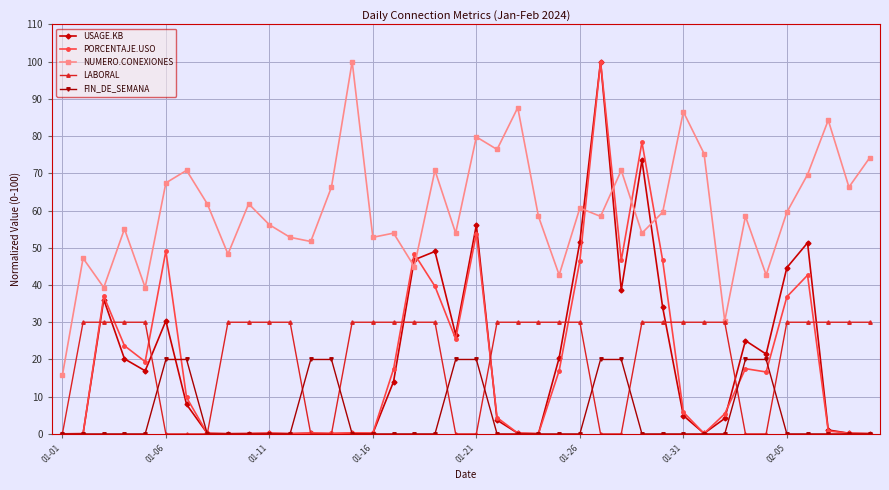

What is the maximum value for LABORAL?

30.0